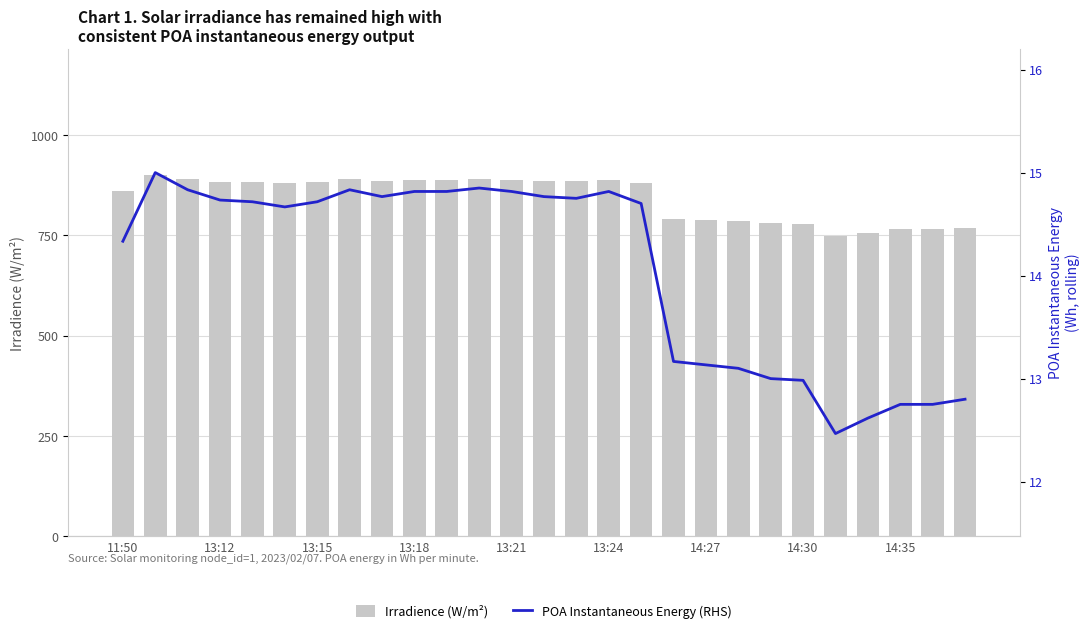

Does the chart contain any negative values?

No